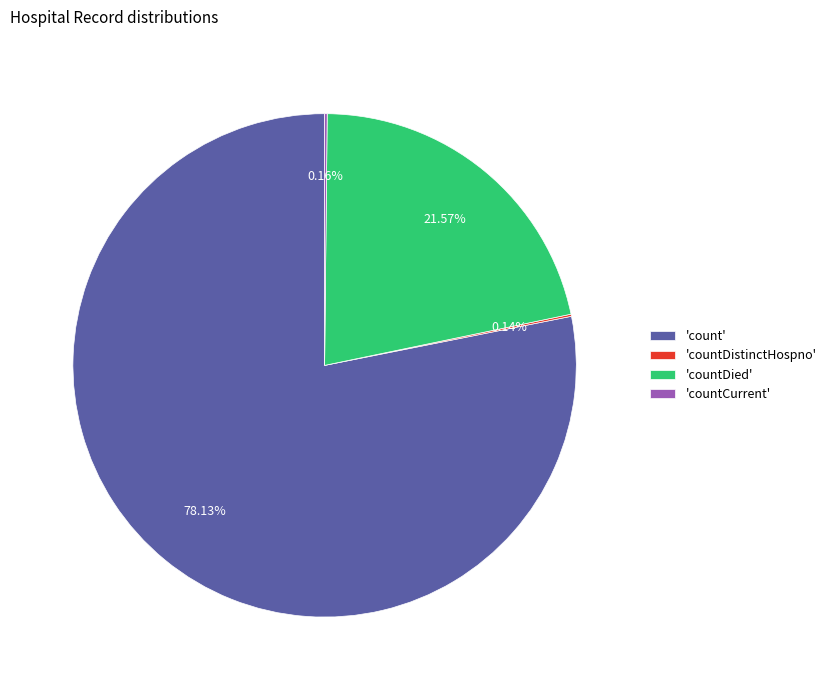

Is there a majority slice in this chart?

Yes